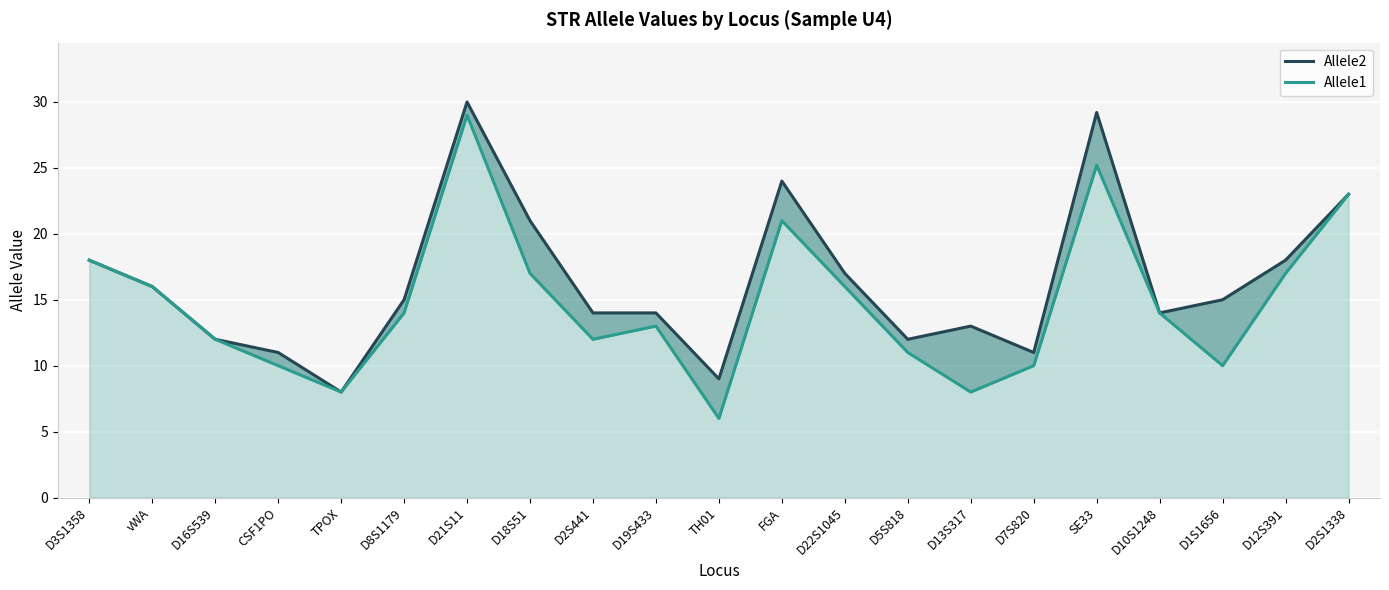

Reading right to left, transcribe all the data shown in this chart.

Allele2: 23.0	18.0	15.0	14.0	29.2	11.0	13.0	12.0	17.0	24.0	9.0	14.0	14.0	21.0	30.0	15.0	8.0	11.0	12.0	16.0	18.0
Allele1: 23.0	17.0	10.0	14.0	25.2	10.0	8.0	11.0	16.0	21.0	6.0	13.0	12.0	17.0	29.0	14.0	8.0	10.0	12.0	16.0	18.0